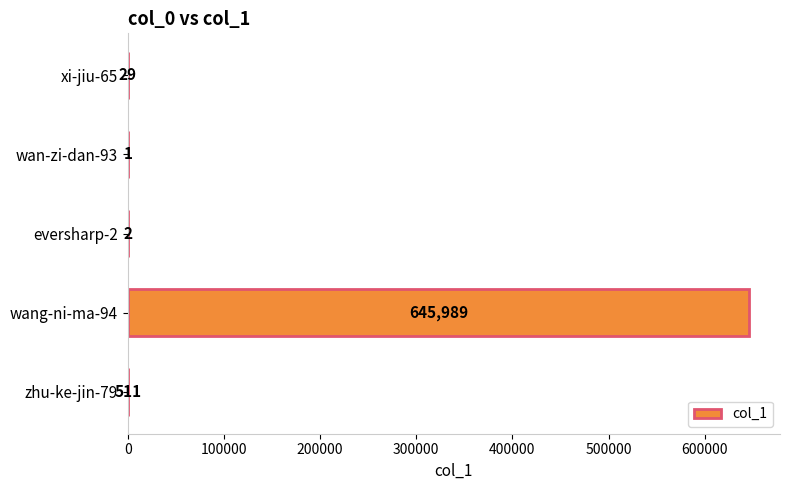

Which category has the highest value across all series?

wang-ni-ma-94